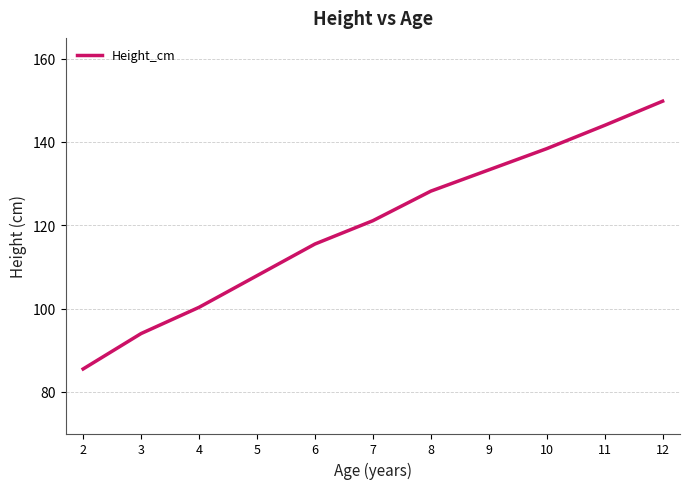

The value at 10 is 182.3. True or false?

False